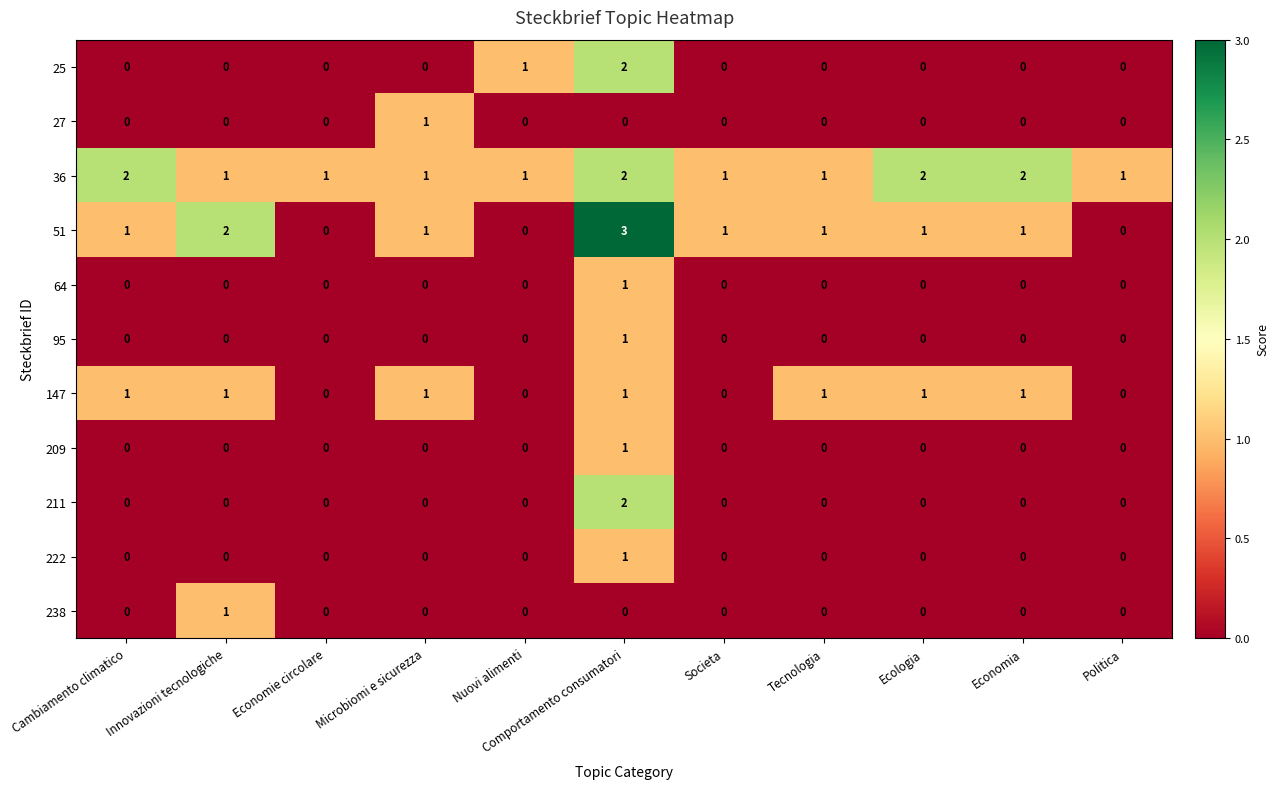

Which series has the largest range (max minus min)?

51